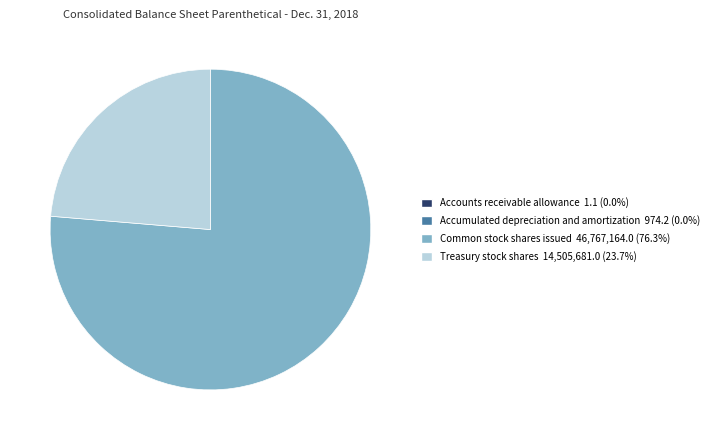

Is the sum of Treasury stock shares and Common stock shares issued greater than half?

Yes